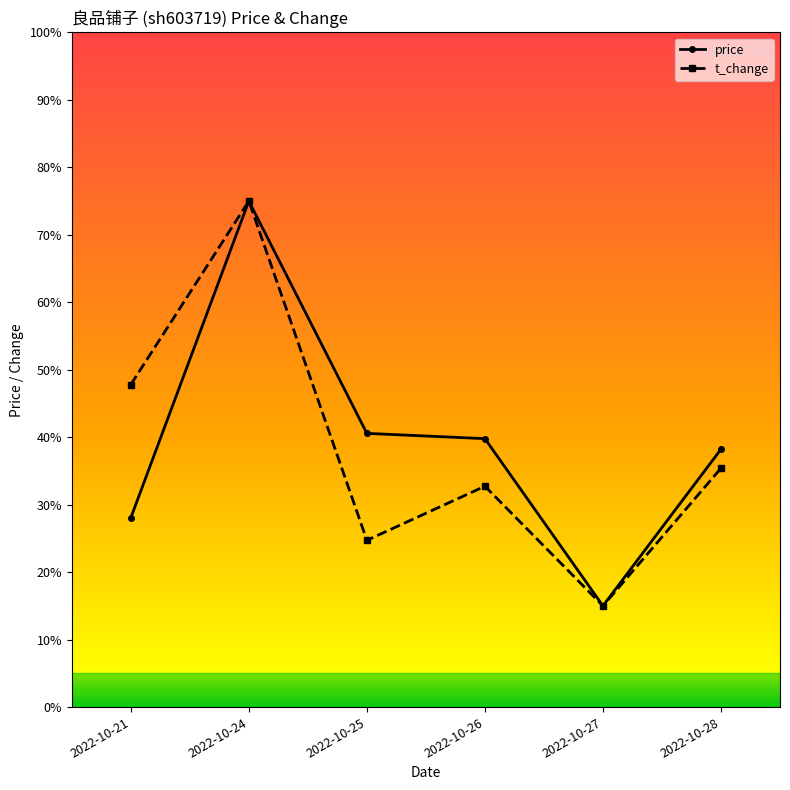

What is the difference between the t_change values at 2022-10-28 and 2022-10-21?

12.4